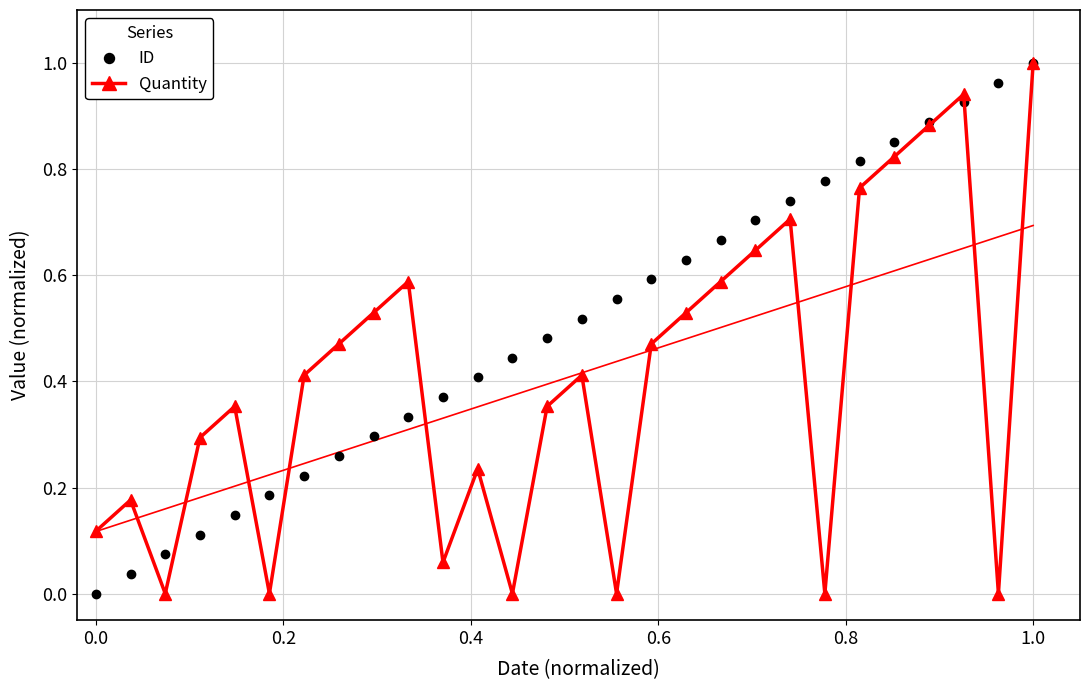

The value of Quantity at 1.0 is 0.5. True or false?

False